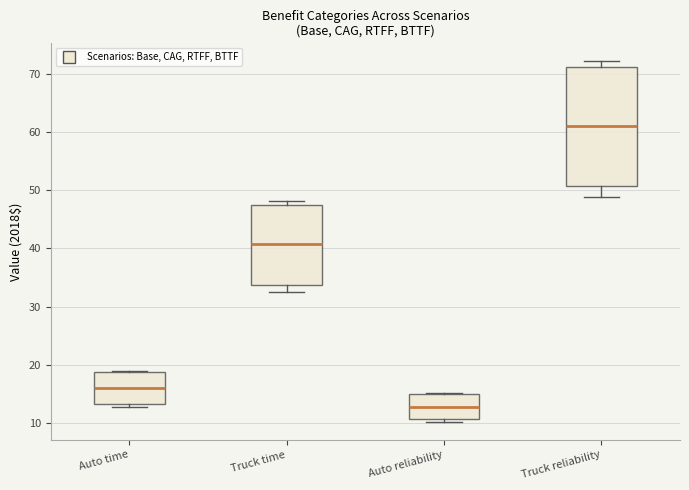

Reading left to right, read every box against the y-axis: the position of its median line, the range the box covers, and the ends of its whiskers. The values are not printed on the chart, so give them approximately, as read against the axis.

Auto time: median 16, box 13 to 19, whiskers 13 (just below the box's lower edge) to 19
Truck time: median 41, box 34 to 47, whiskers 33 to 48
Auto reliability: median 13, box 11 to 15, whiskers 10 to 15
Truck reliability: median 61, box 51 to 71, whiskers 49 to 72